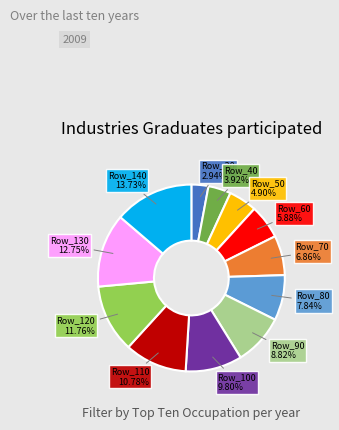

Which category has the smallest portion of the pie?

Row_30